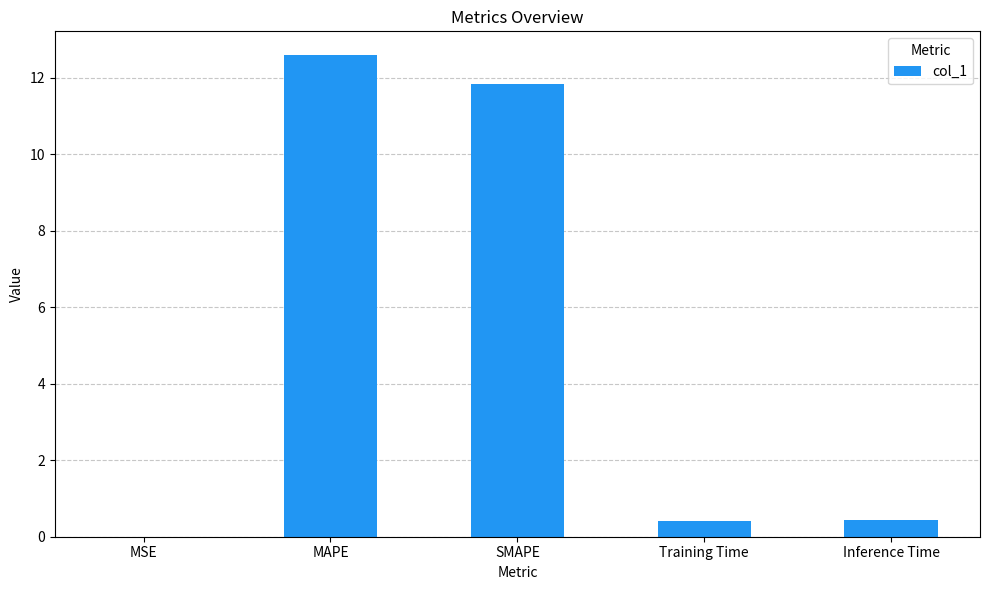

The chart shows a value of 21.1 at MAPE. True or false?

False